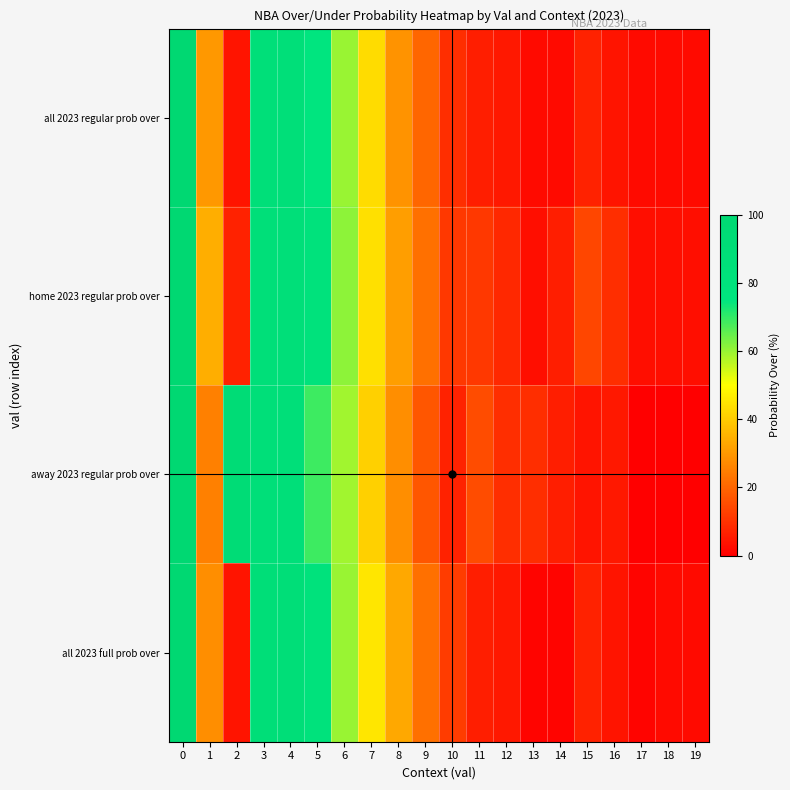

Reading right to left, extract all data points from this chart.

all 2023 regular prob over: 19=2	18=2	17=2	16=4	15=7	14=2	13=2	12=5	11=6	10=9	9=20	8=29	7=43	6=60	5=75	4=86	3=86	2=4	1=30	0=100
home 2023 regular prob over: 19=3	18=3	17=3	16=9	15=14	14=6	13=3	12=8	11=11	10=11	9=22	8=31	7=44	6=61	5=81	4=86	3=86	2=7	1=34	0=100
away 2023 regular prob over: 19=0	18=0	17=0	16=5	15=4	14=6	13=9	12=9	11=15	10=7	9=17	8=28	7=41	6=59	5=69	4=86	3=86	2=93	1=25	0=100
all 2023 full prob over: 19=2	18=2	17=1	16=4	15=7	14=1	13=1	12=5	11=6	10=12	9=22	8=33	7=45	6=60	5=80	4=89	3=89	2=4	1=28	0=100